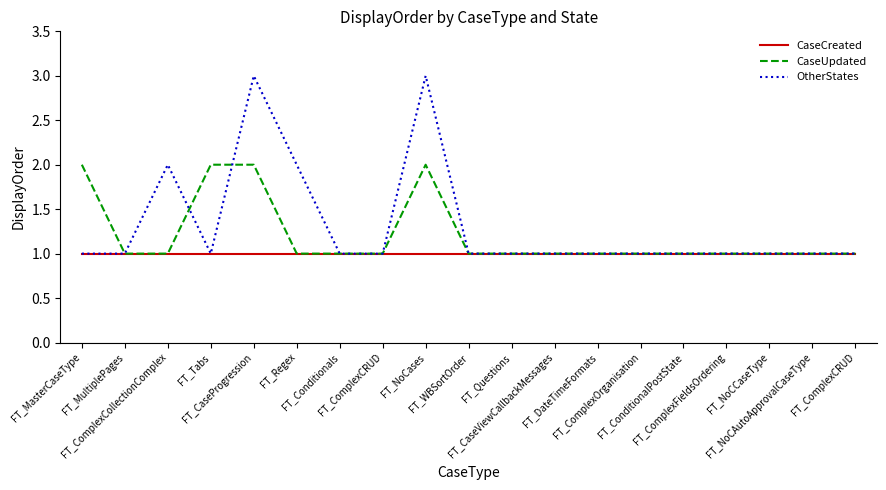

Which series has the widest spread of values?

OtherStates